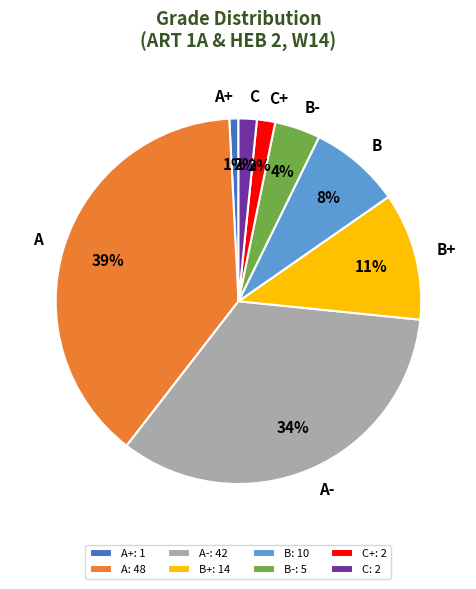

Does any single category account for the majority?

No